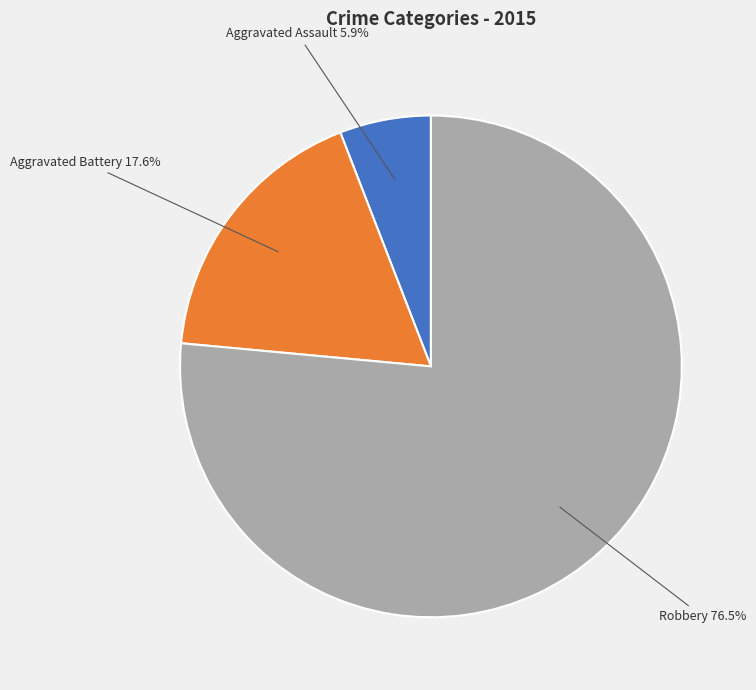

Does any single category account for the majority?

Yes